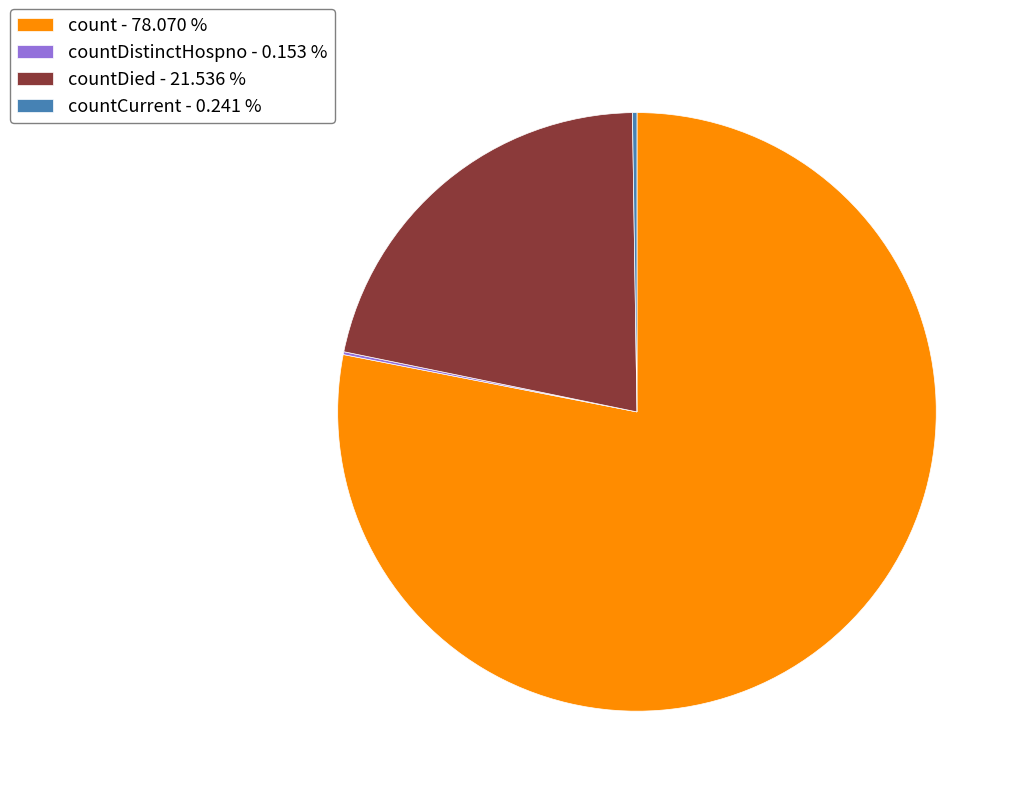

Which category has the biggest portion of the pie?

count - 78.070 %